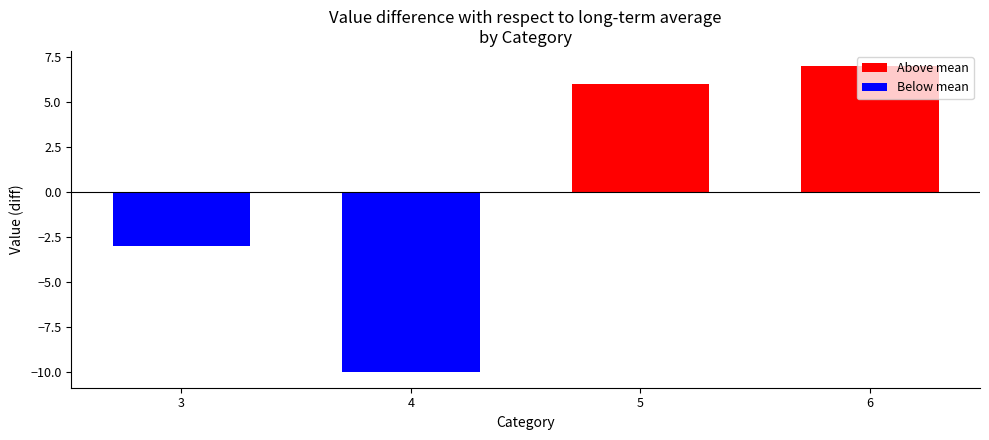

What value does the data have at 5, to the nearest 5?

5